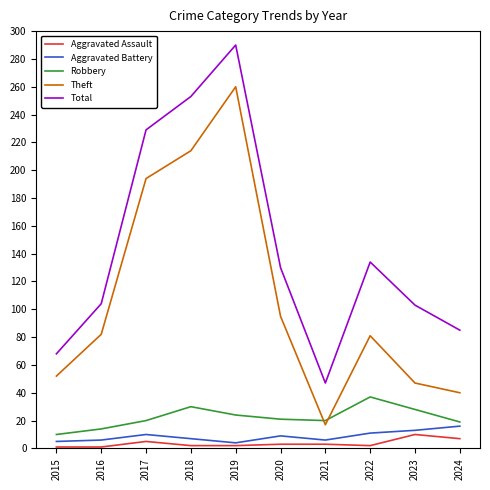

Is it true that Aggravated Assault equals 3 at 2021?

True